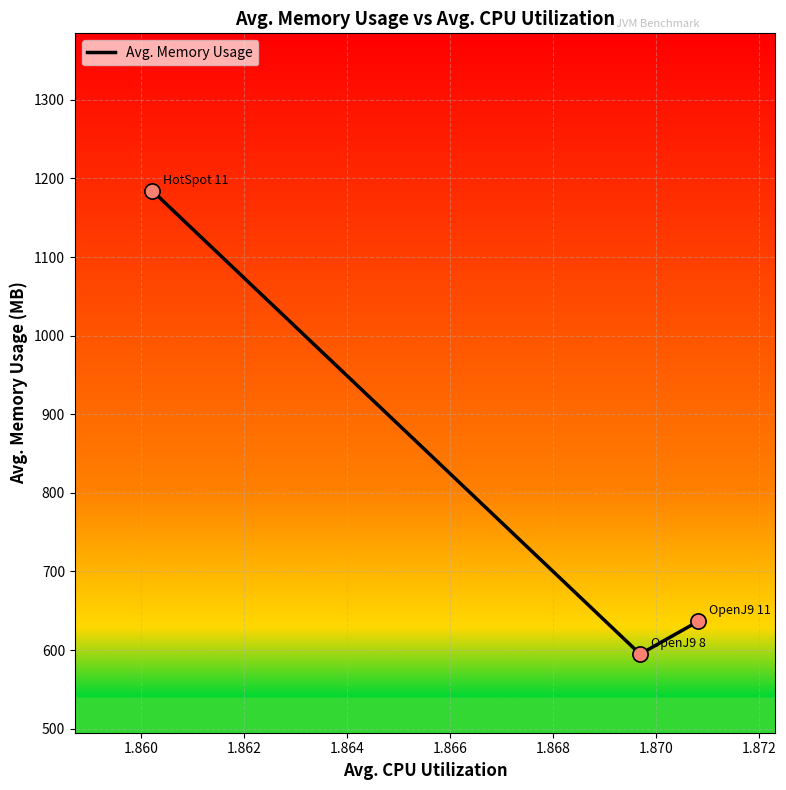

What is the difference between the second highest and minimum values?

41.6